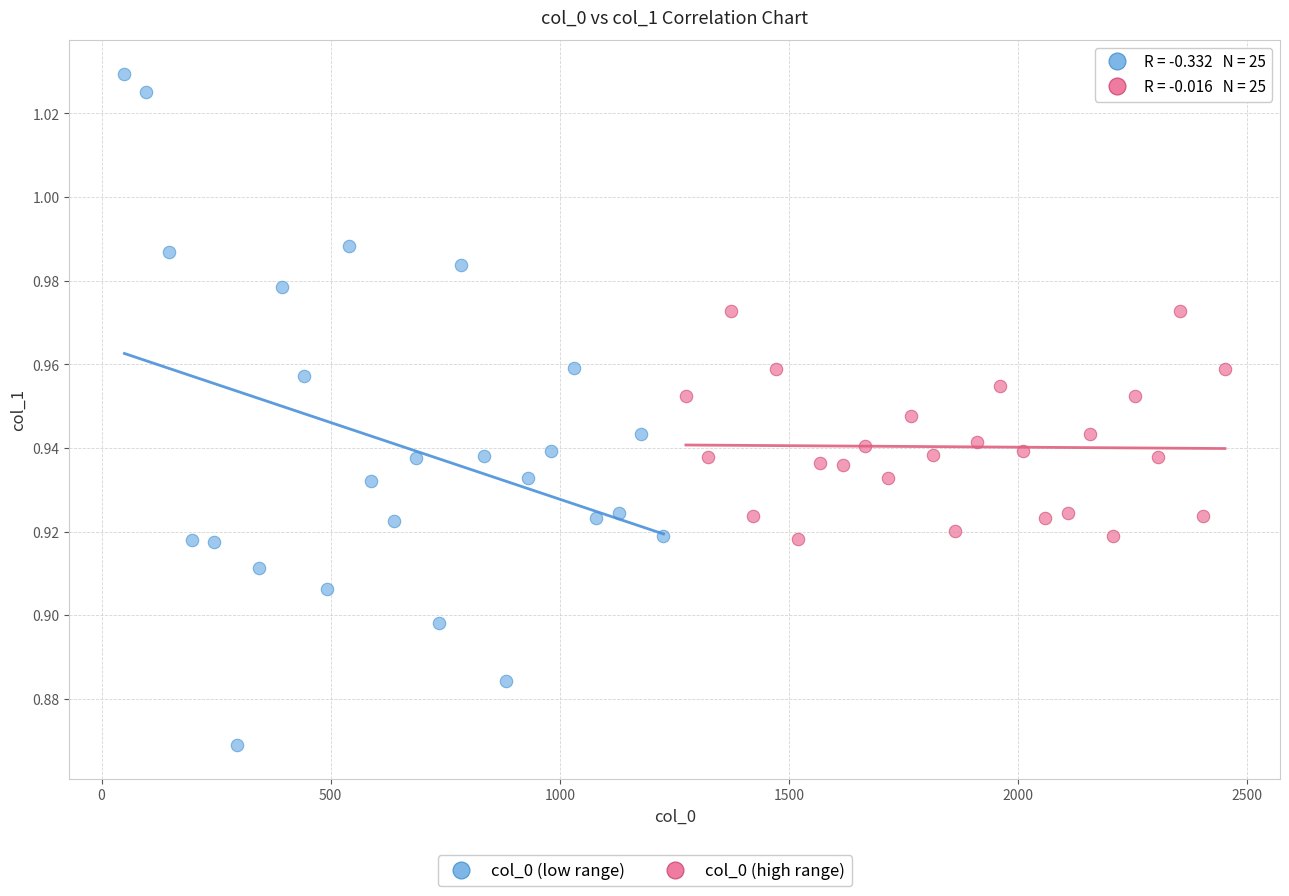

Which series reaches the minimum Y coordinate?

col_0 (low range)